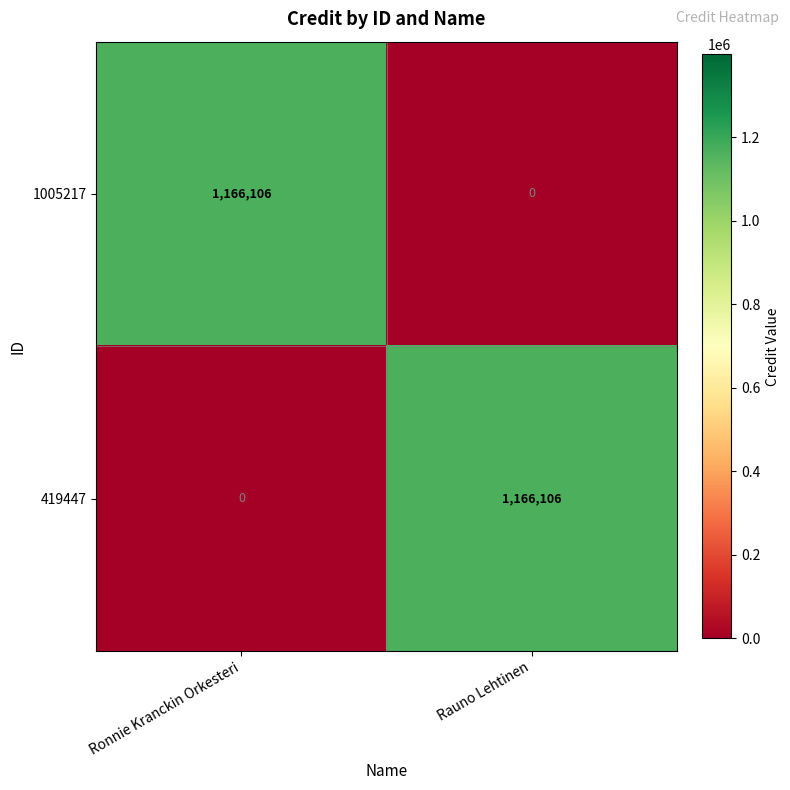

Which category has the highest value in the 419447 series?

Rauno Lehtinen